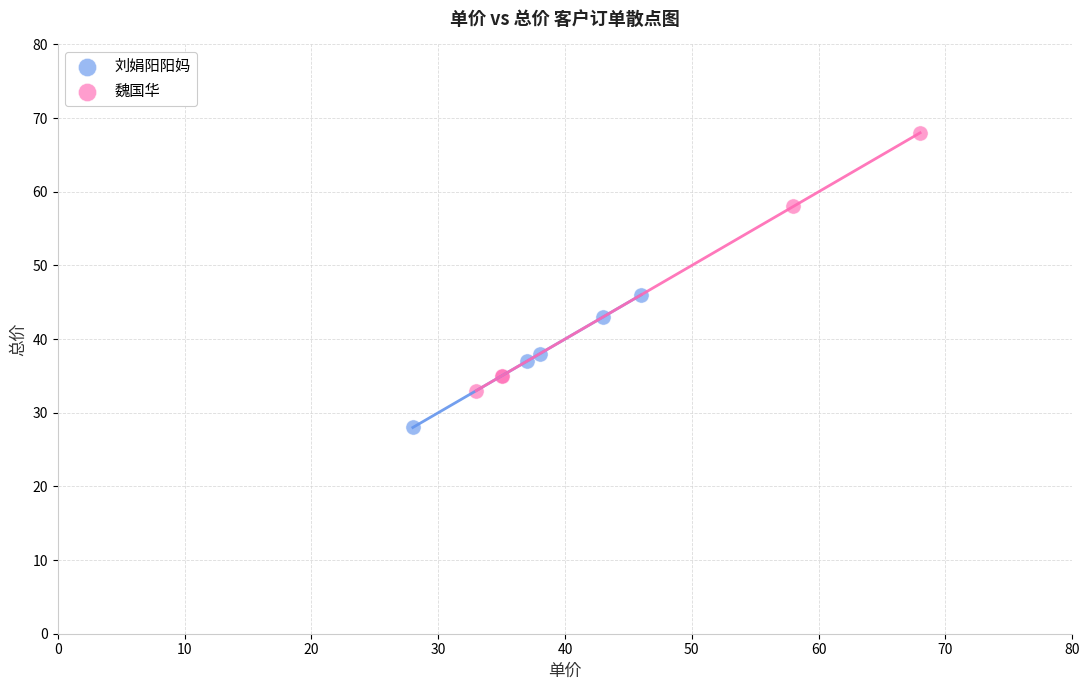

Which series contains the lowest Y value?

刘娟阳阳妈